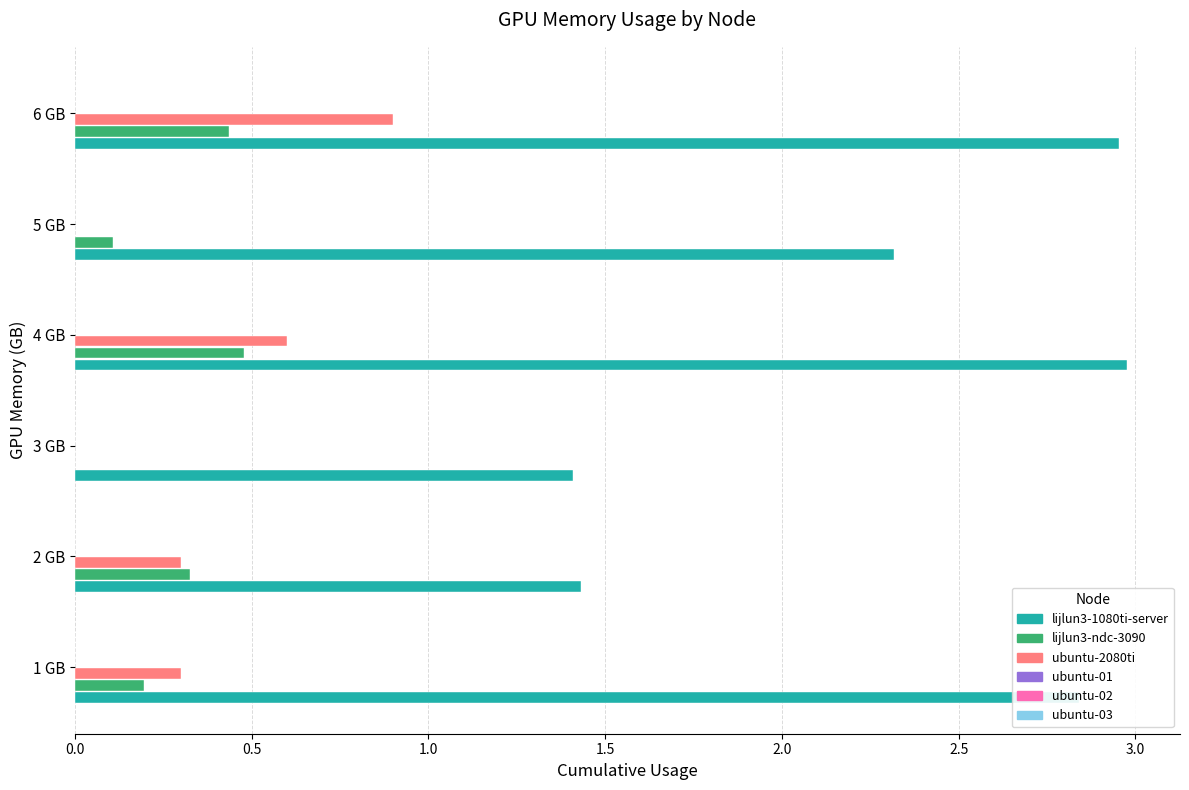

The ubuntu-2080ti series shows 0.0 at 5 GB. True or false?

True